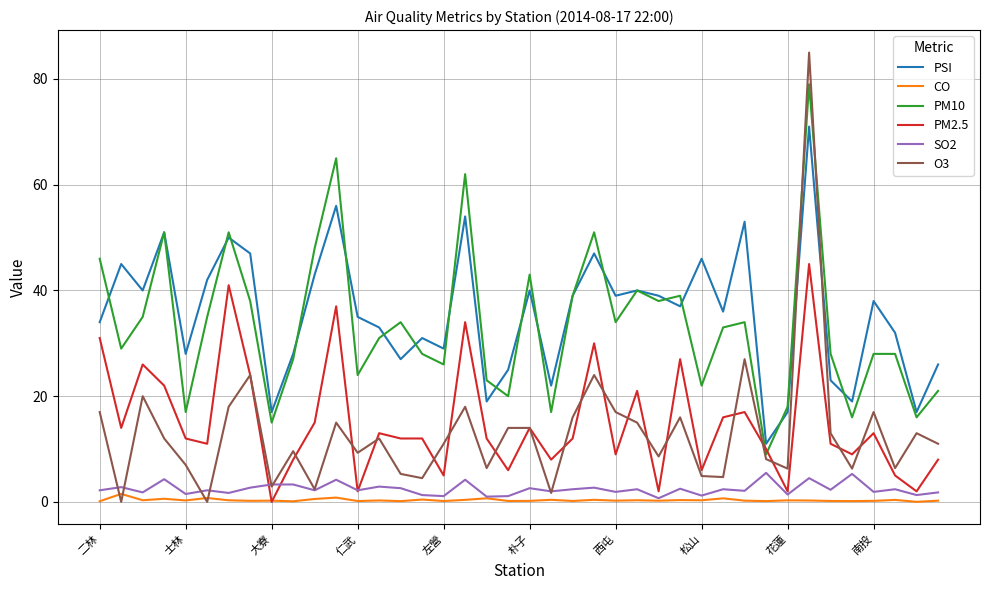

True or false: PSI and SO2 intersect in this chart.

False